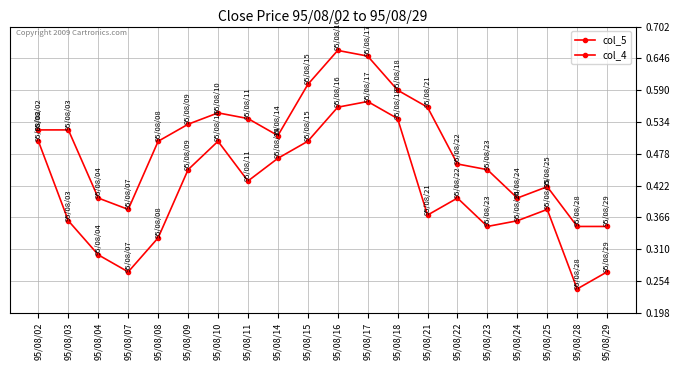

Reading left to right, list all the values displayed in this chart.

col_5: 95/08/02=0.5	95/08/03=0.4	95/08/04=0.3	95/08/07=0.3	95/08/08=0.3	95/08/09=0.5	95/08/10=0.5	95/08/11=0.4	95/08/14=0.5	95/08/15=0.5	95/08/16=0.6	95/08/17=0.6	95/08/18=0.5	95/08/21=0.4	95/08/22=0.4	95/08/23=0.3	95/08/24=0.4	95/08/25=0.4	95/08/28=0.2	95/08/29=0.3
col_4: 95/08/02=0.5	95/08/03=0.5	95/08/04=0.4	95/08/07=0.4	95/08/08=0.5	95/08/09=0.5	95/08/10=0.6	95/08/11=0.5	95/08/14=0.5	95/08/15=0.6	95/08/16=0.7	95/08/17=0.7	95/08/18=0.6	95/08/21=0.6	95/08/22=0.5	95/08/23=0.5	95/08/24=0.4	95/08/25=0.4	95/08/28=0.3	95/08/29=0.3